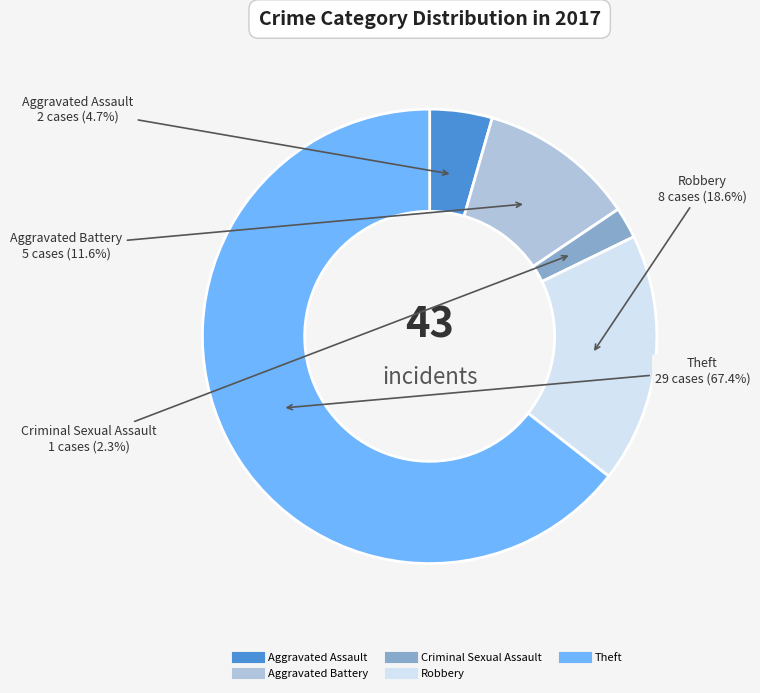

Which slice is the largest?

Theft